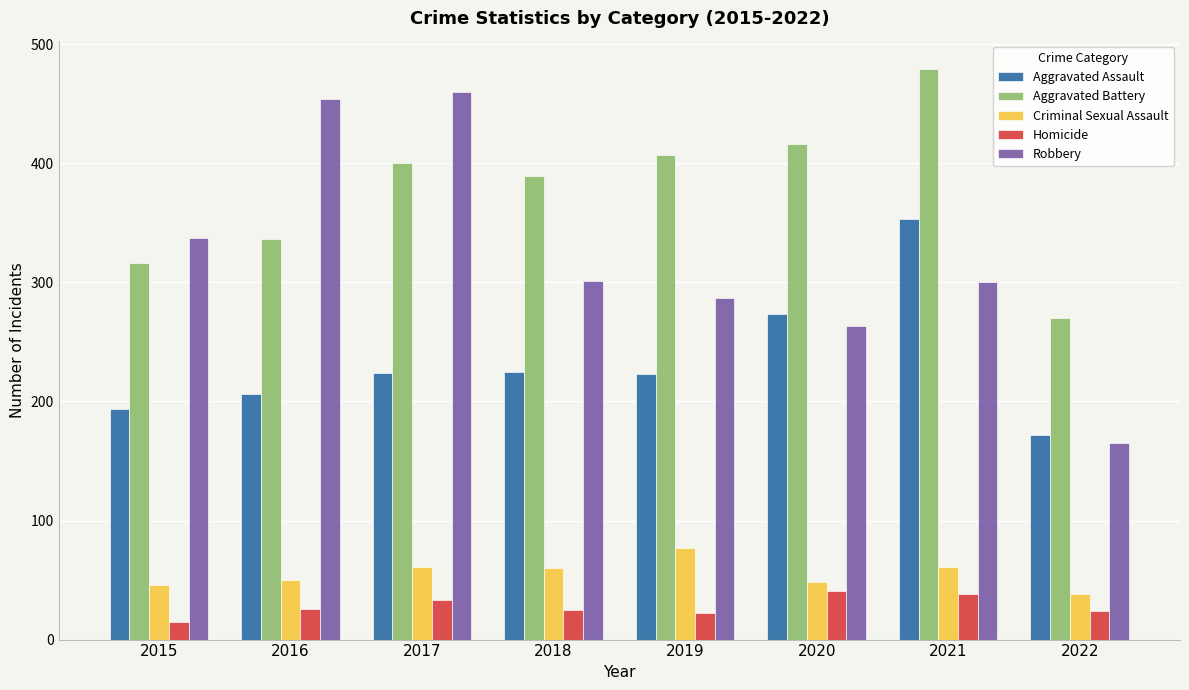

What are all the series names shown in the legend?

Aggravated Assault, Aggravated Battery, Criminal Sexual Assault, Homicide, Robbery